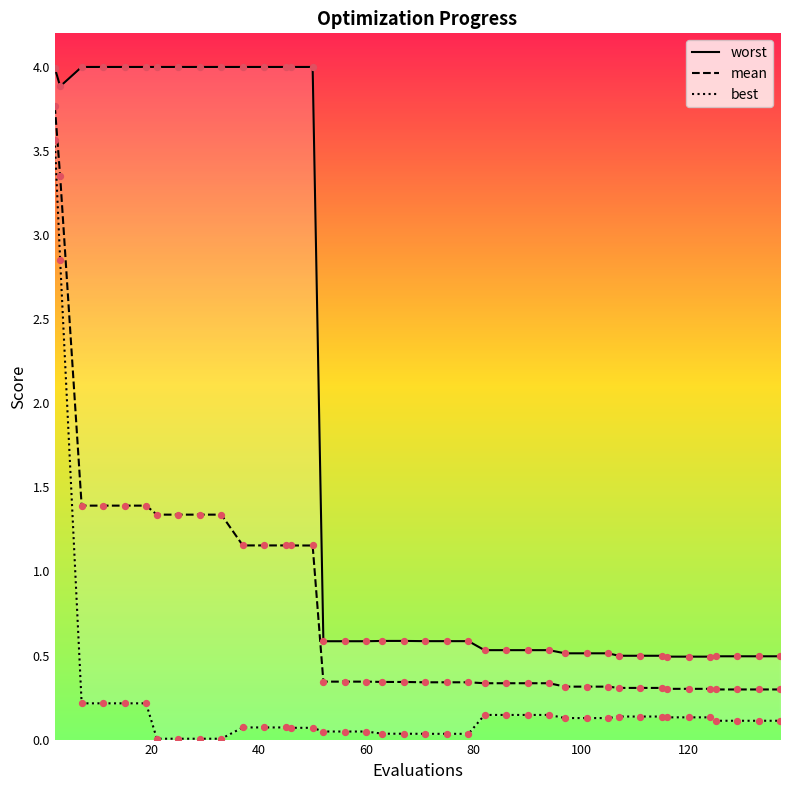

What is the total value across all series at 90?

1.0